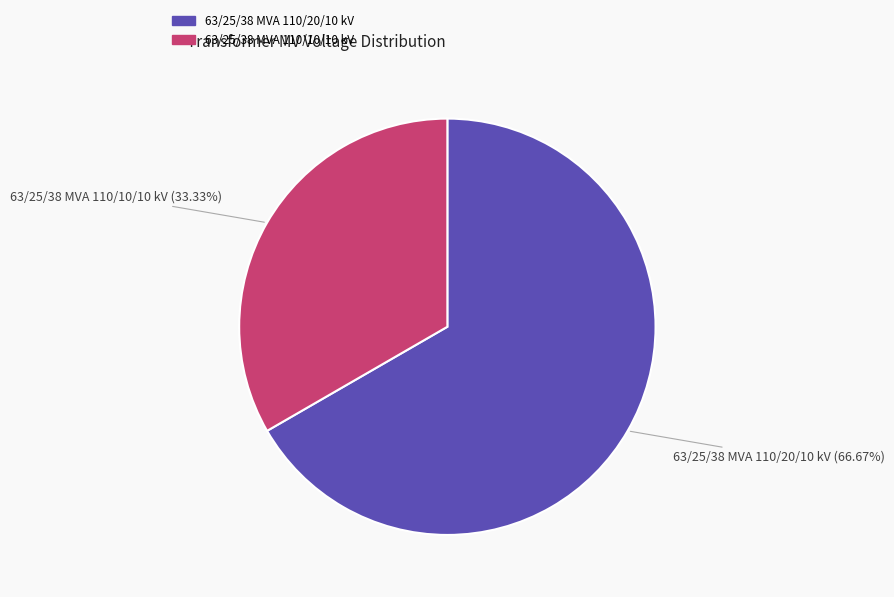

Does 63/25/38 MVA 110/20/10 kV account for over 50% of the chart?

Yes